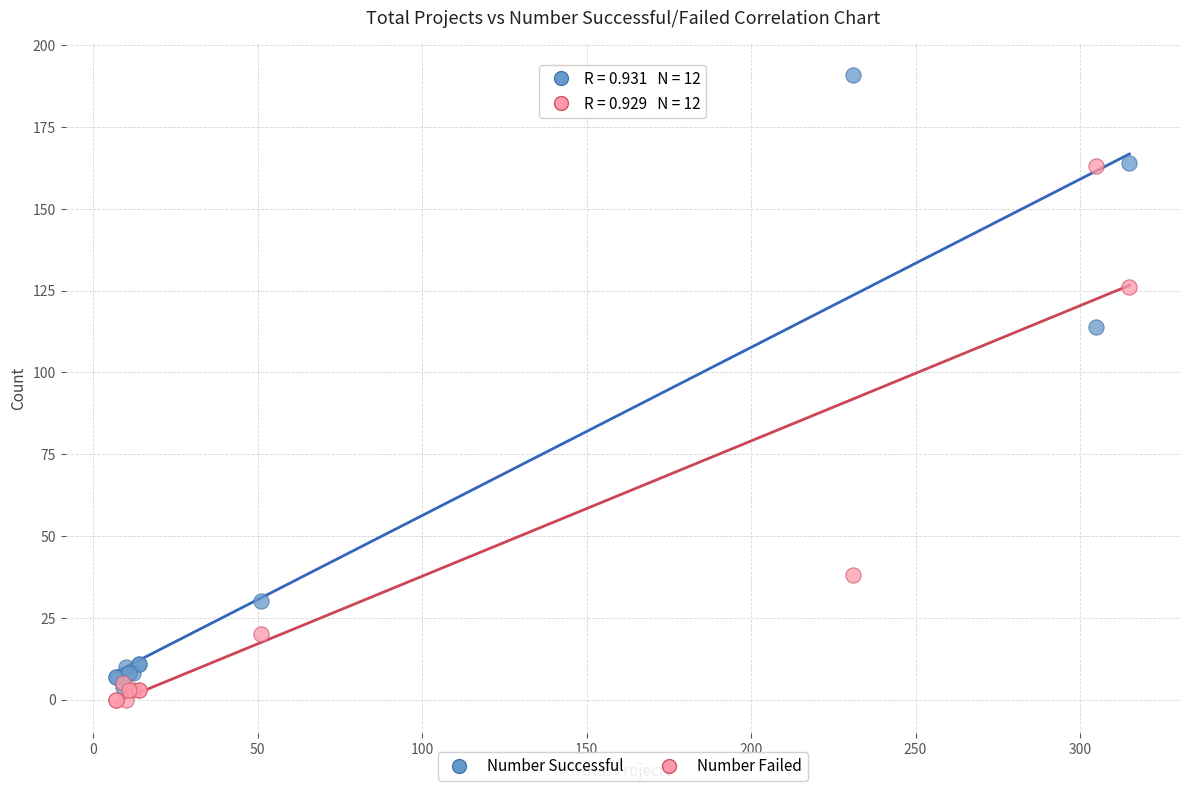

In the Number Successful series, what Y value is closest to 97?

114